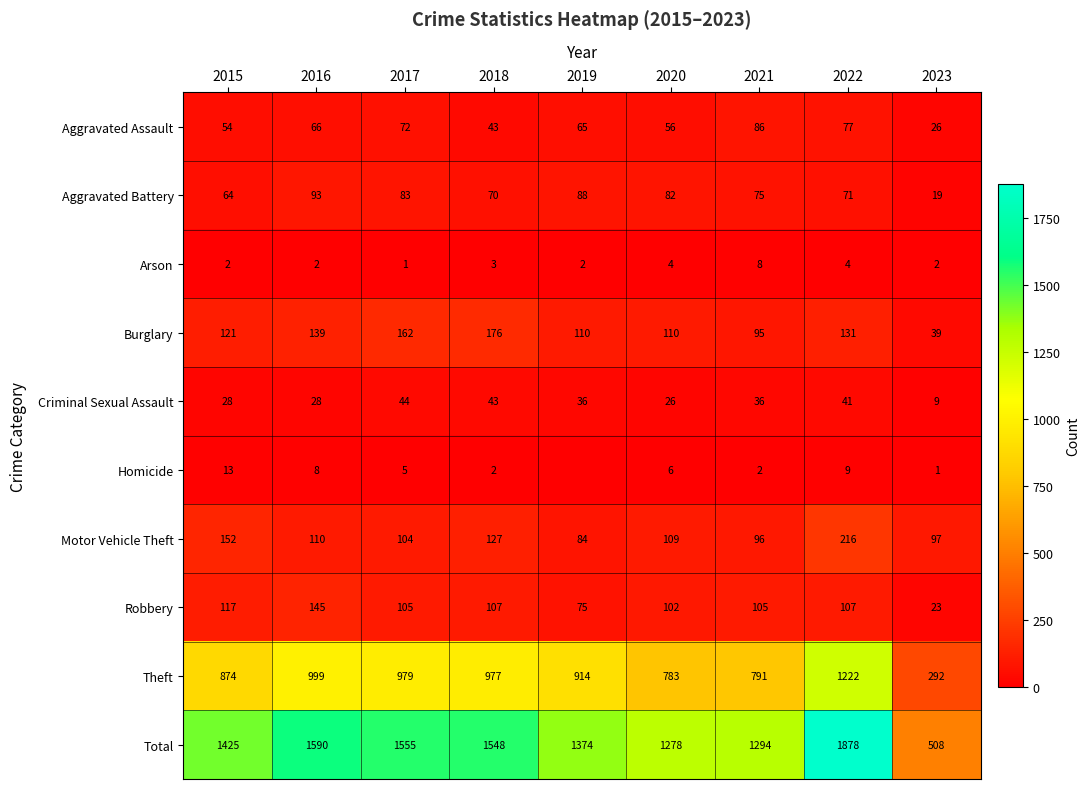

The value of Theft at 2019 is 914. True or false?

True